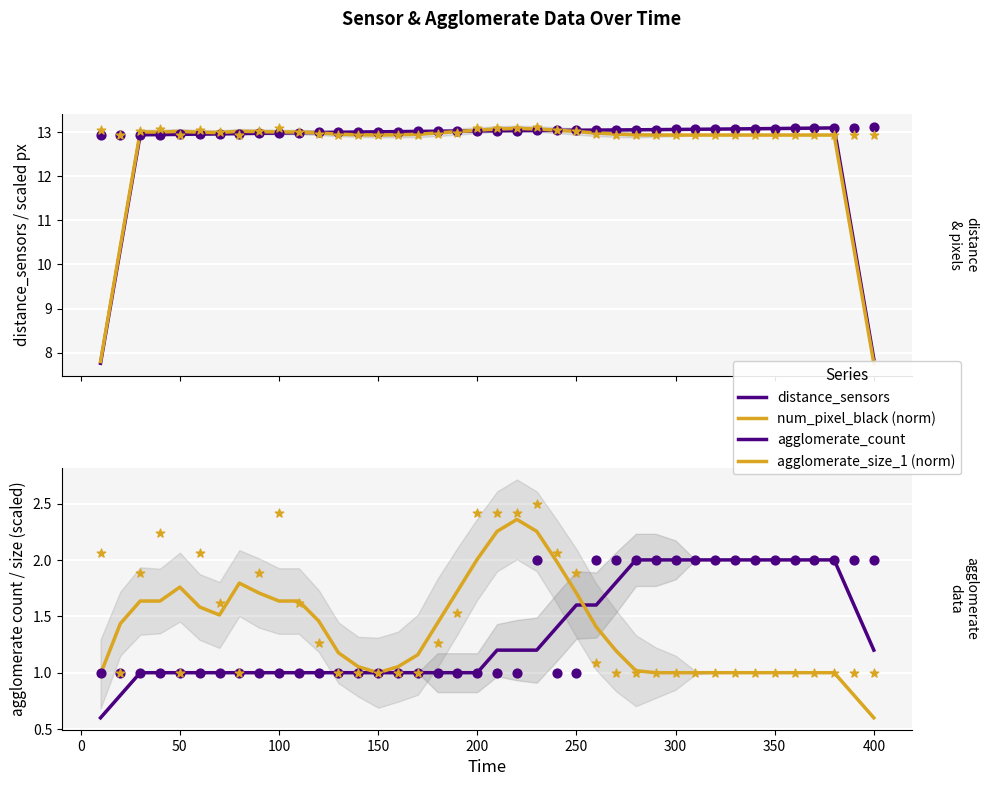

At how many categories does at least one series exceed 11?

36